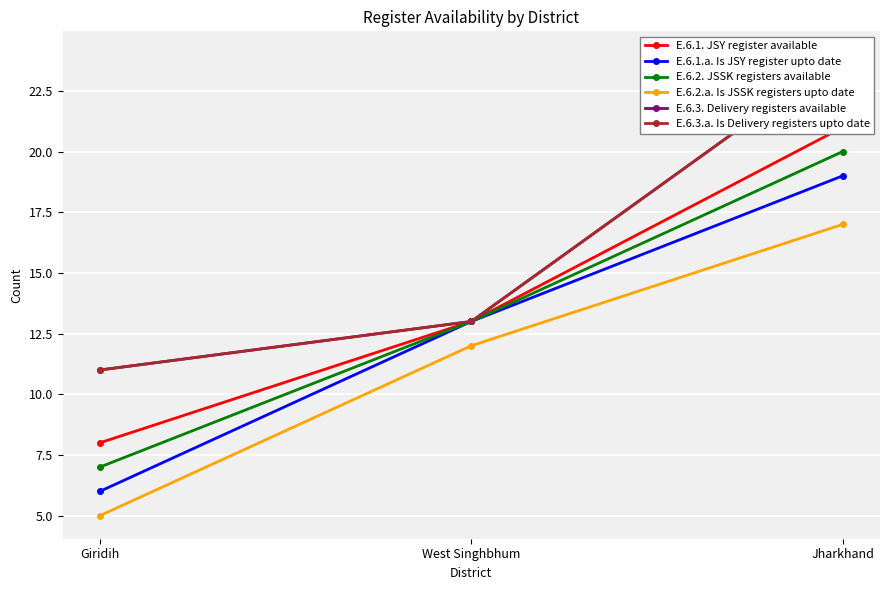

Reading left to right, transcribe all the data shown in this chart.

E.6.1. JSY register available: 8	13	21
E.6.1.a. Is JSY register upto date: 6	13	19
E.6.2. JSSK registers available: 7	13	20
E.6.2.a. Is JSSK registers upto date: 5	12	17
E.6.3. Delivery registers available: 11	13	24
E.6.3.a. Is Delivery registers upto date: 11	13	24